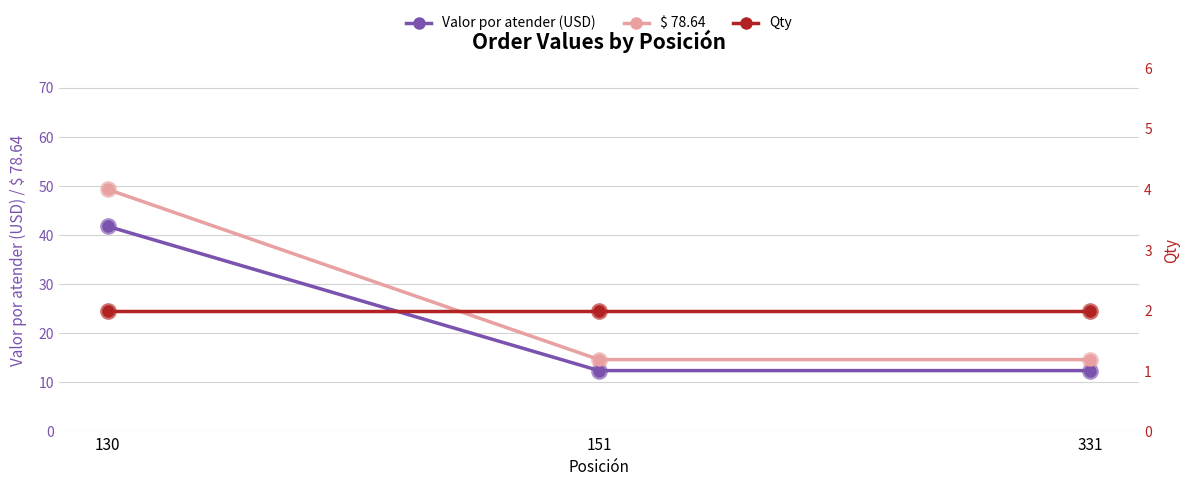

Which series has the largest range (max minus min)?

$ 78.64